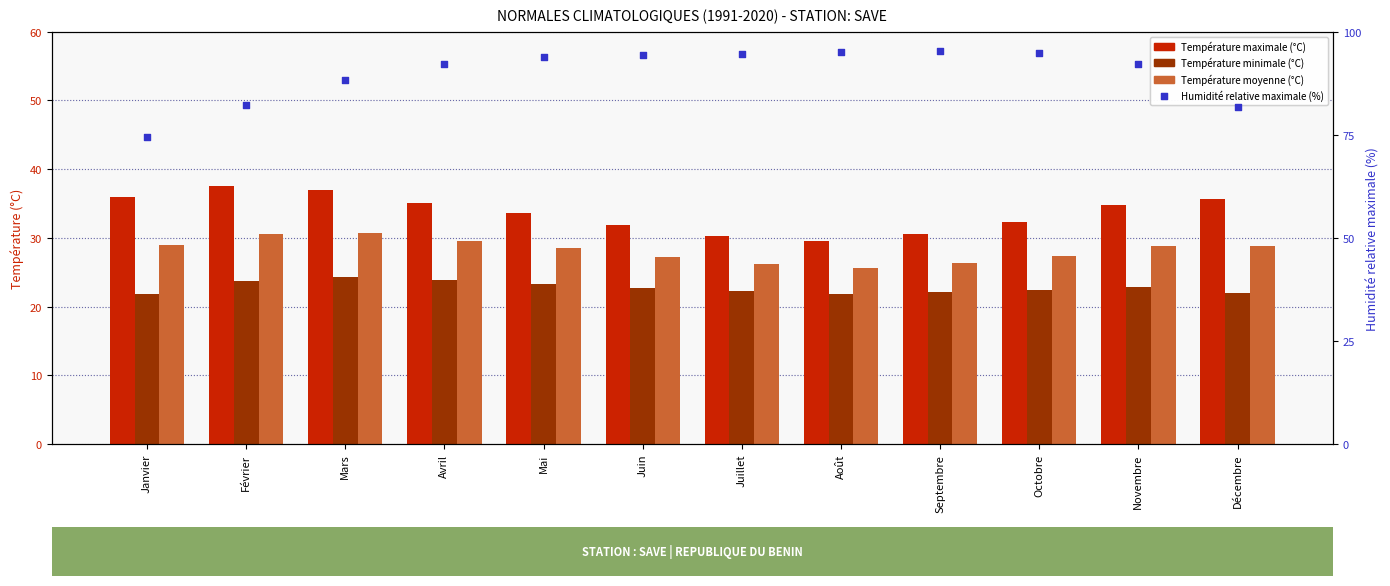

At which category is the sum across all series the highest?

Avril